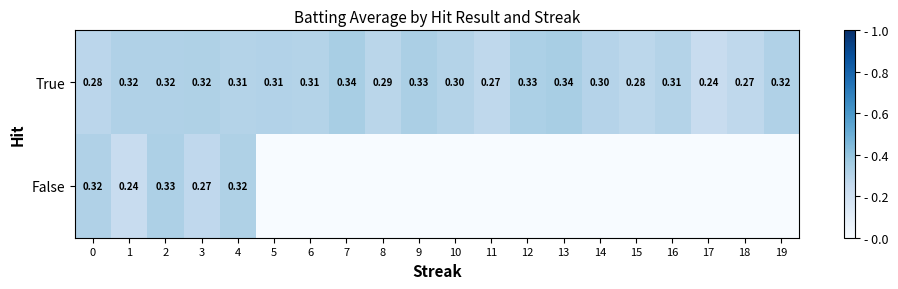

List the series in order of their overall mean, lowest first.

False, True